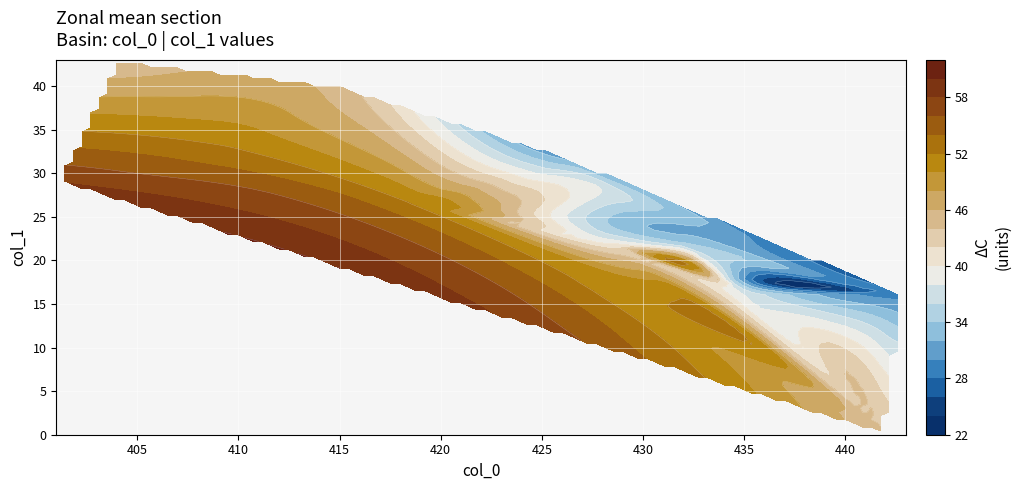

How many distinct data groups are displayed?

1